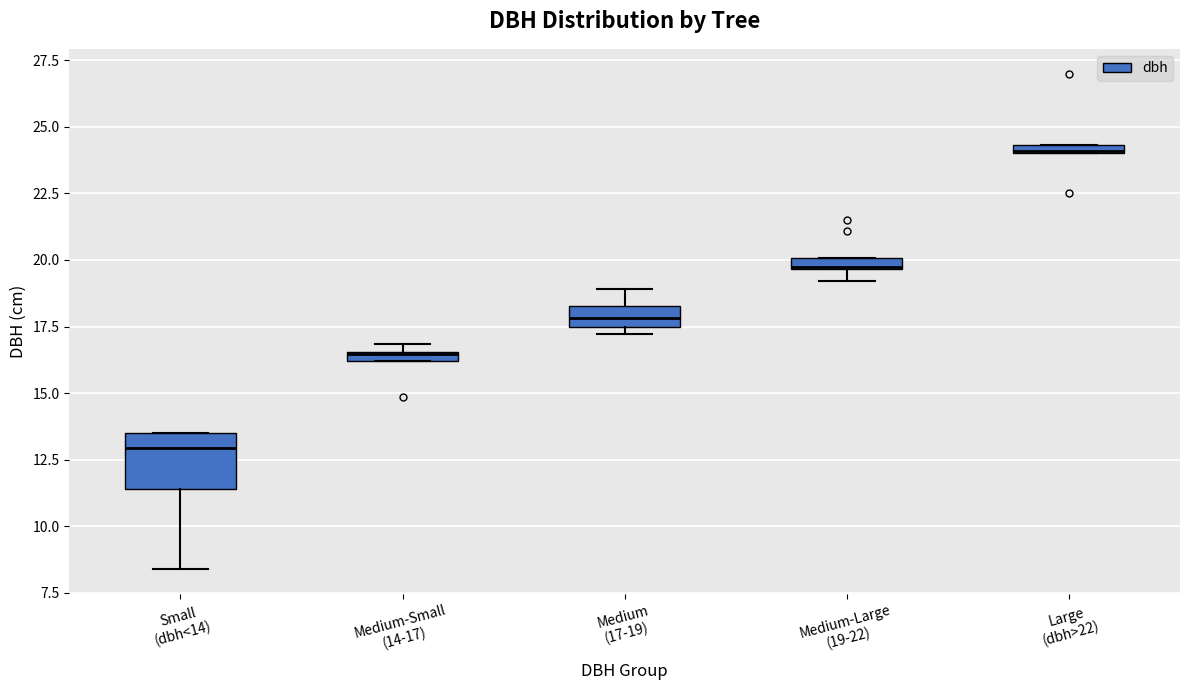

Comparing the boxes themselves (not the whiskers), which one is the tallest?

Small (dbh<14)